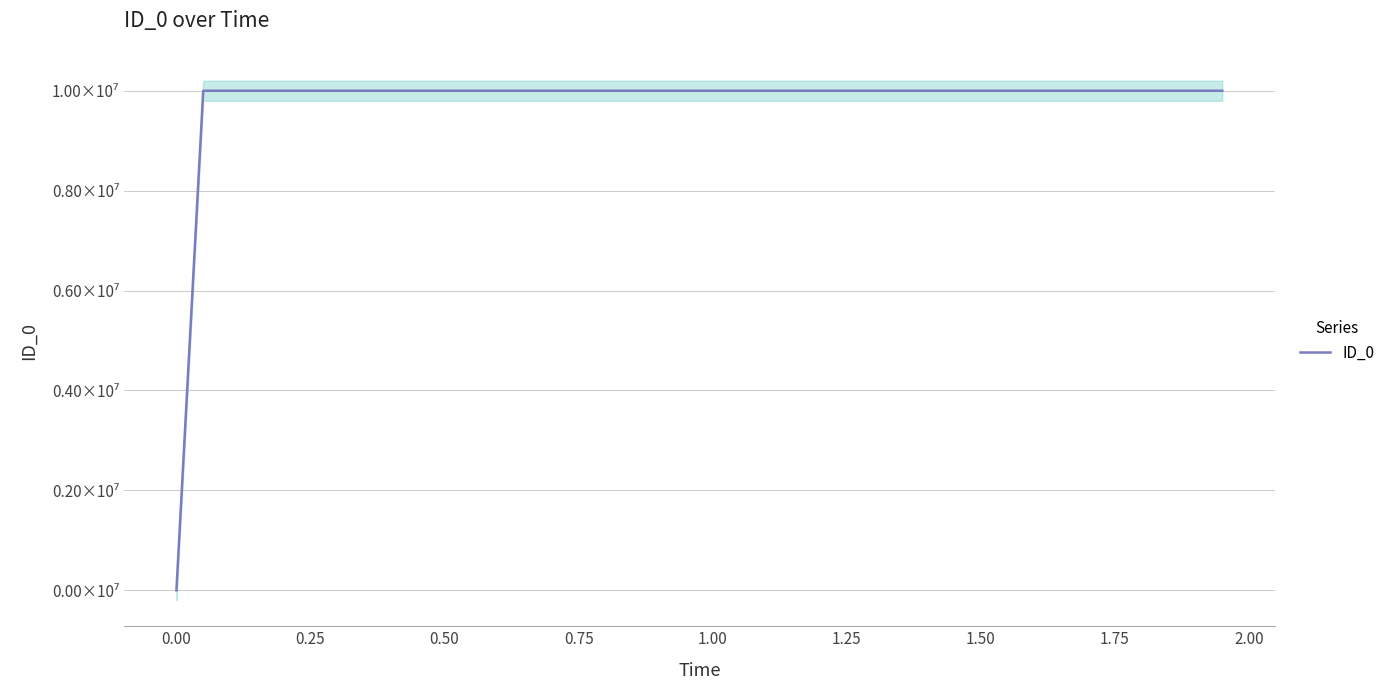

What is the average value?

9749999.7